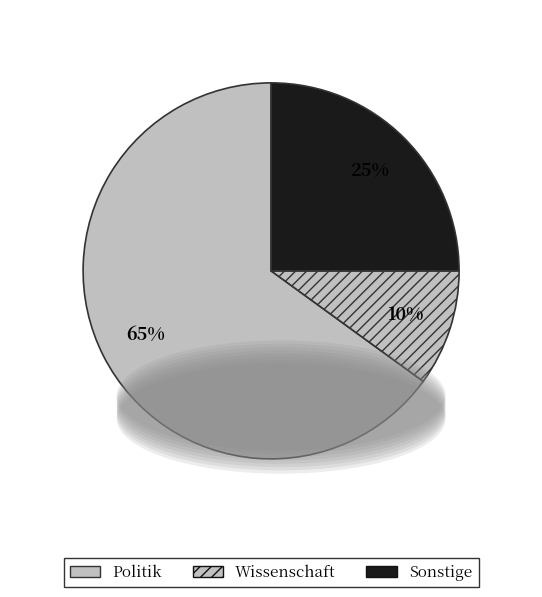

What is the majority slice?

Politik